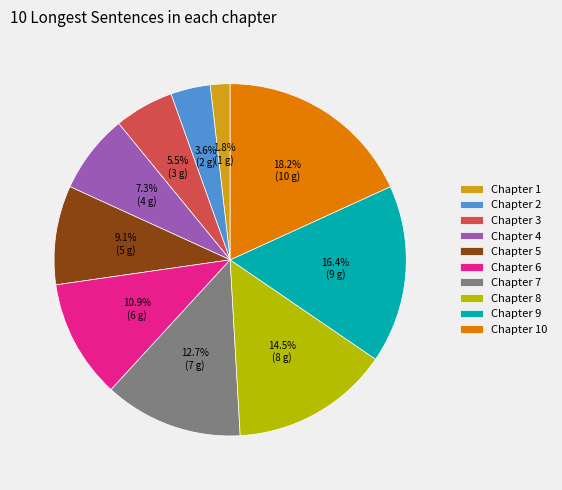

Rank the categories by value from lowest to highest.

Chapter 1, Chapter 2, Chapter 3, Chapter 4, Chapter 5, Chapter 6, Chapter 7, Chapter 8, Chapter 9, Chapter 10